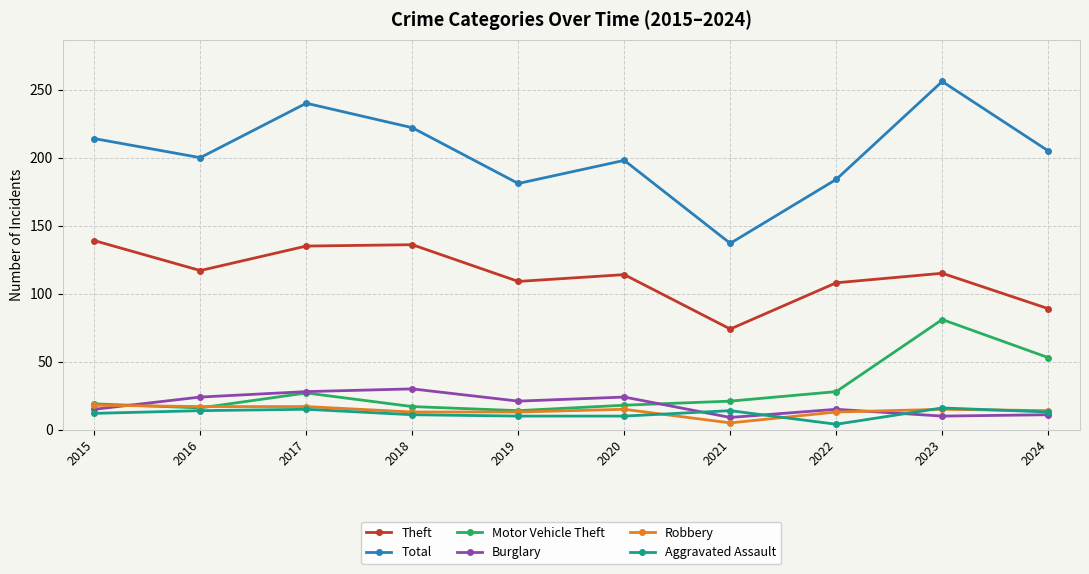

What is the value of the Total point at the 8th from the left?

184